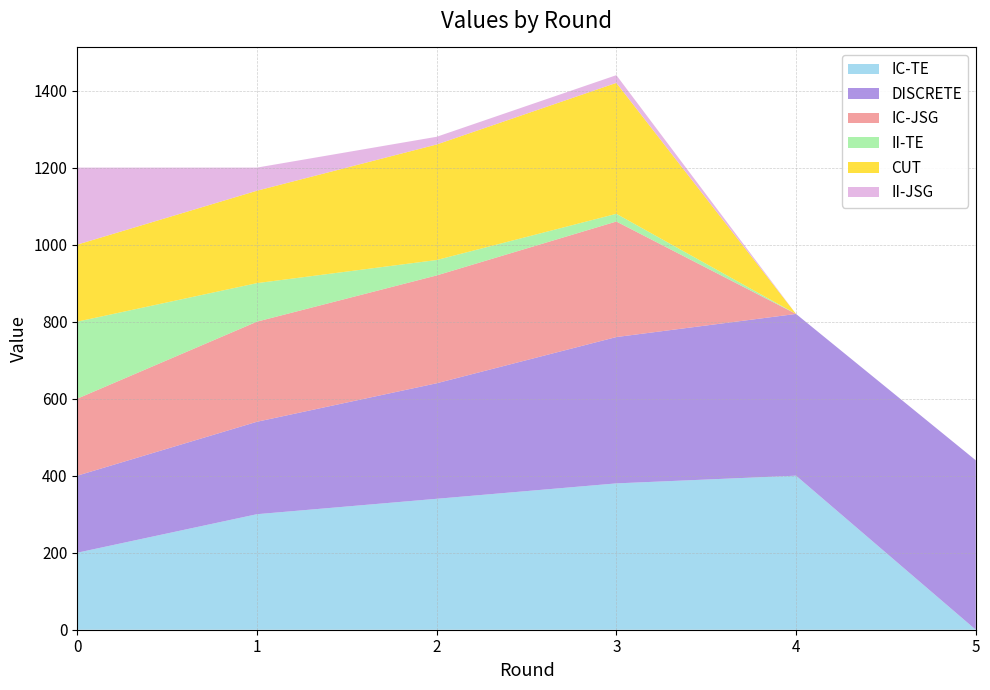

Reading left to right, list all the values displayed in this chart.

IC-TE: 0=200	1=300	2=340	3=380	4=400	5=0
DISCRETE: 0=200	1=240	2=300	3=380	4=420	5=440
IC-JSG: 0=200	1=260	2=280	3=300	4=0	5=0
II-TE: 0=200	1=100	2=40	3=20	4=0	5=0
CUT: 0=200	1=240	2=300	3=340	4=0	5=0
II-JSG: 0=200	1=60	2=20	3=20	4=0	5=0